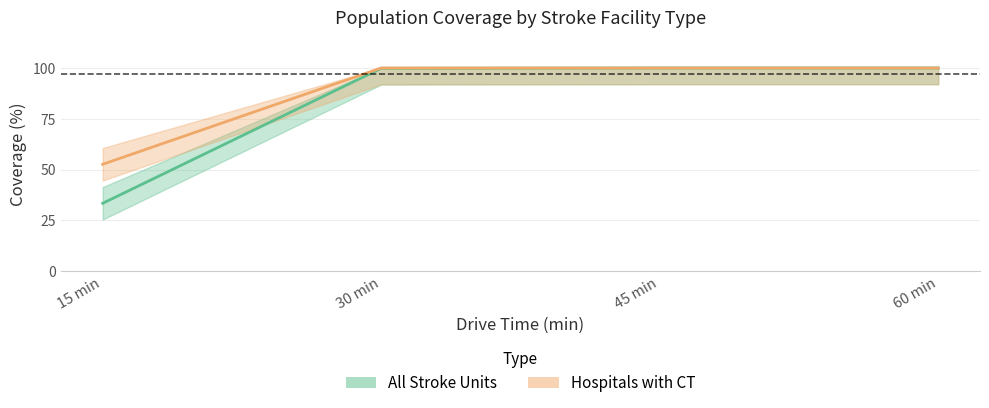

List the series in order of their overall mean, lowest first.

All Stroke Units, Hospitals with CT